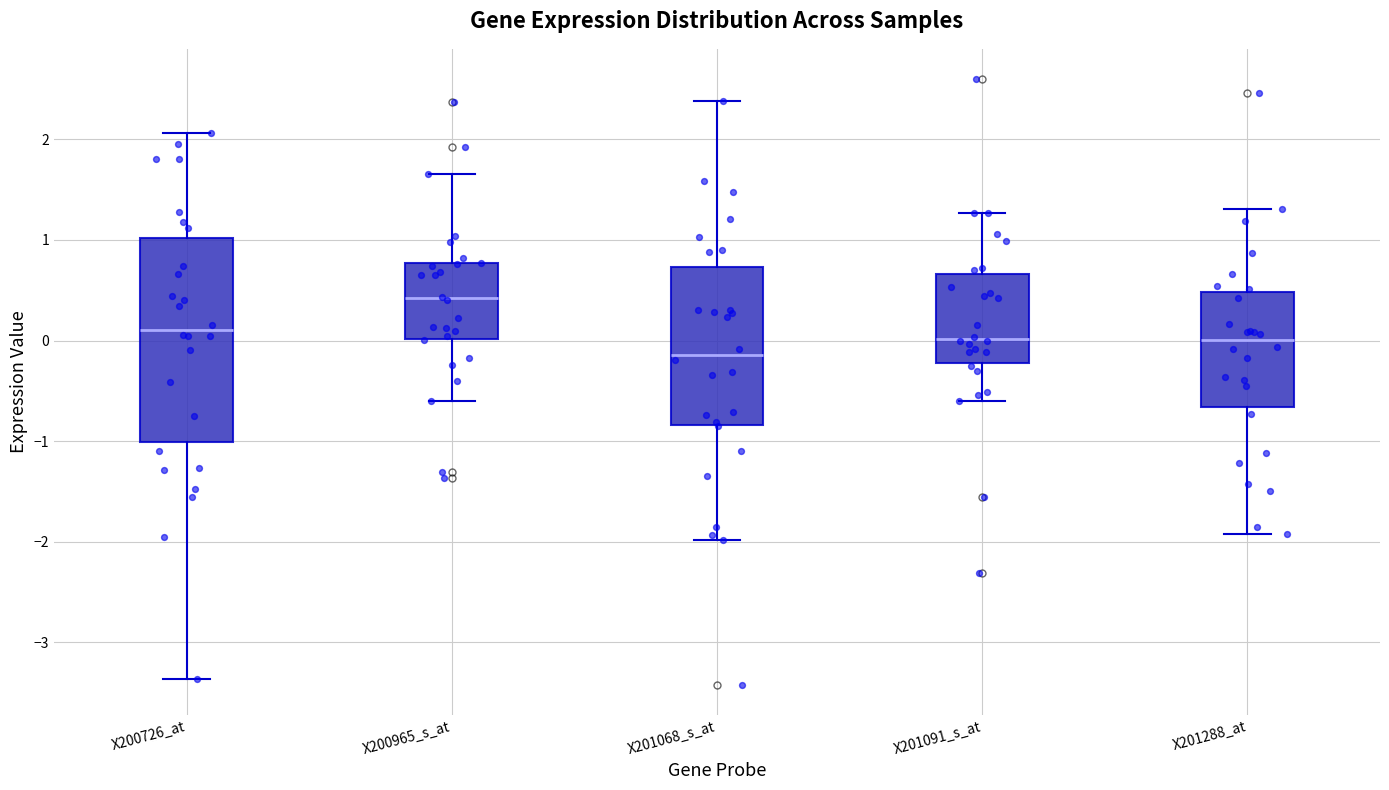

Which box has the highest median line?

X200965_s_at